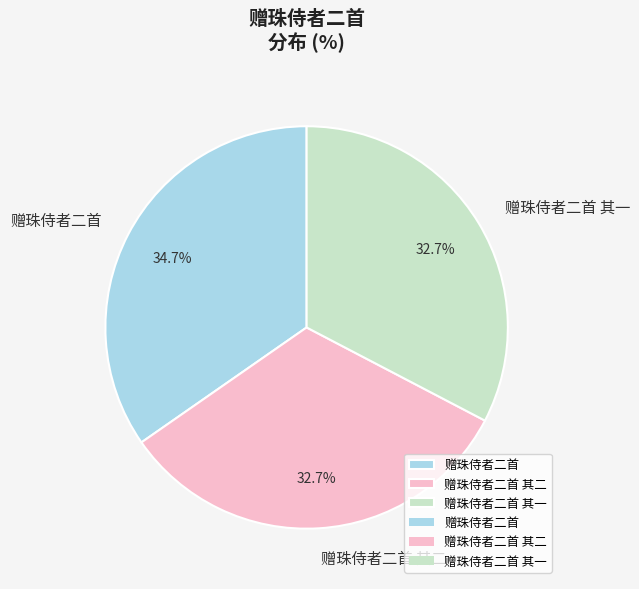

Combined, what portion of the pie is 赠珠侍者二首 其一 and 赠珠侍者二首 其二?

65.3%